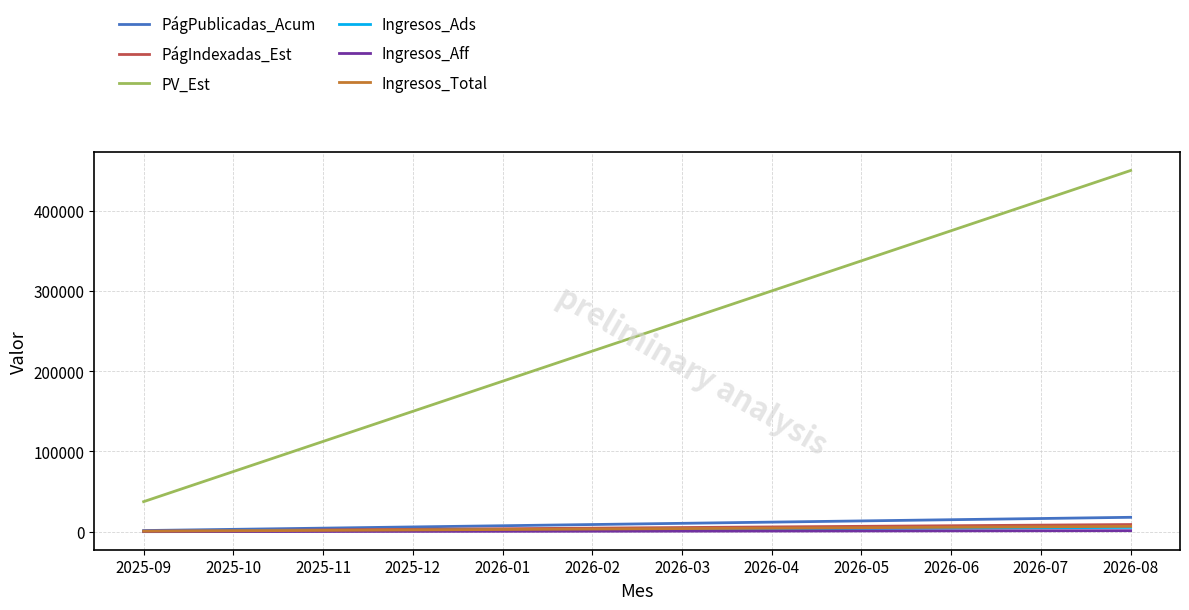

Which series has the largest total across all categories?

PV_Est